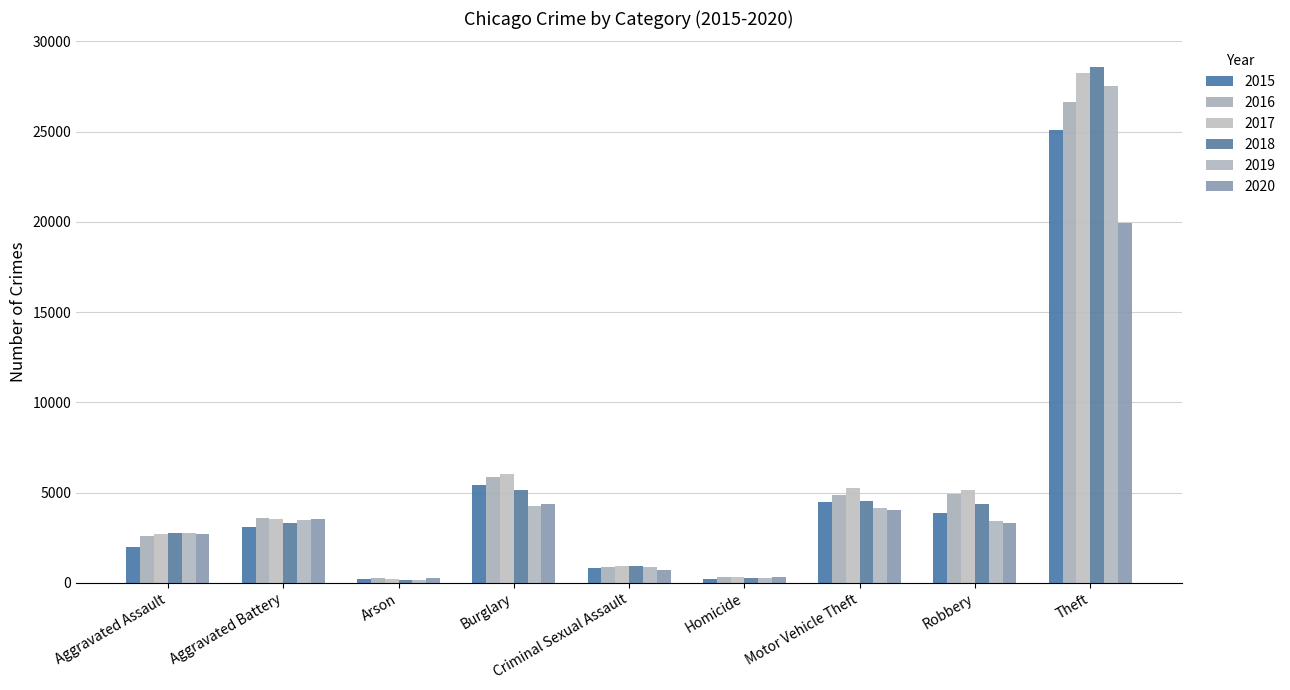

Is the value of 2020 at Motor Vehicle Theft greater than the value of 2019 at Aggravated Assault?

Yes